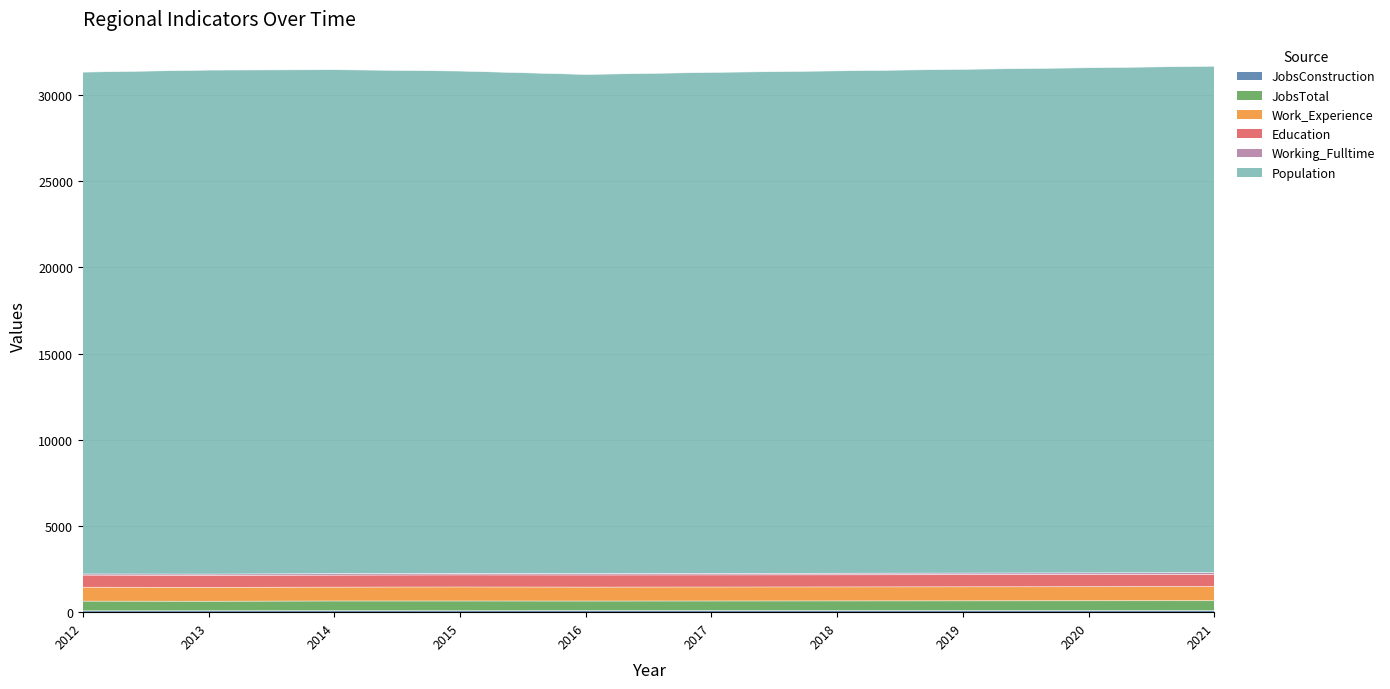

The value of JobsConstruction at 2012 is 76. True or false?

True